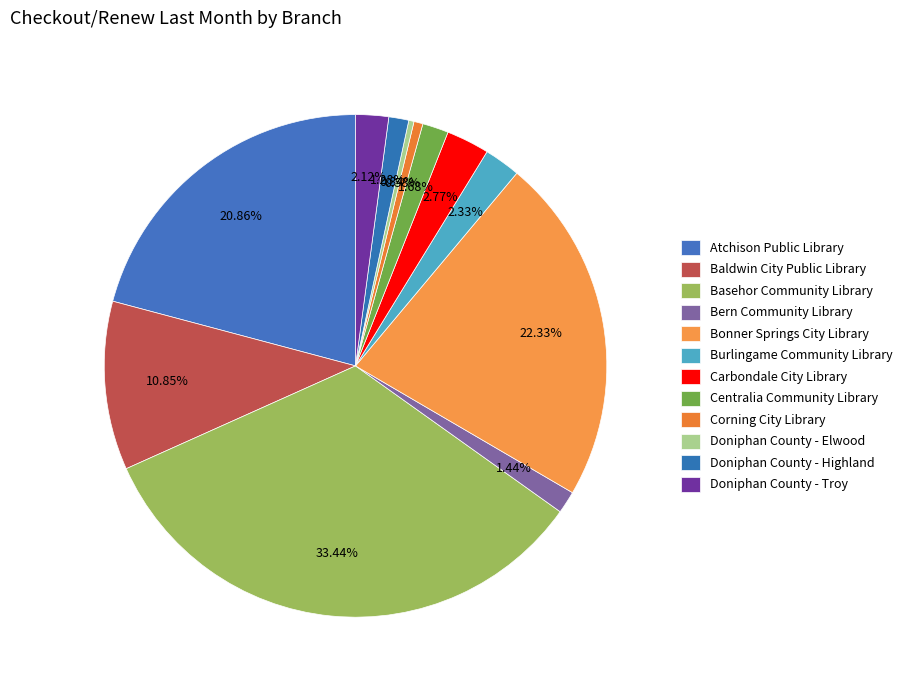

How many segments does this pie chart have?

12